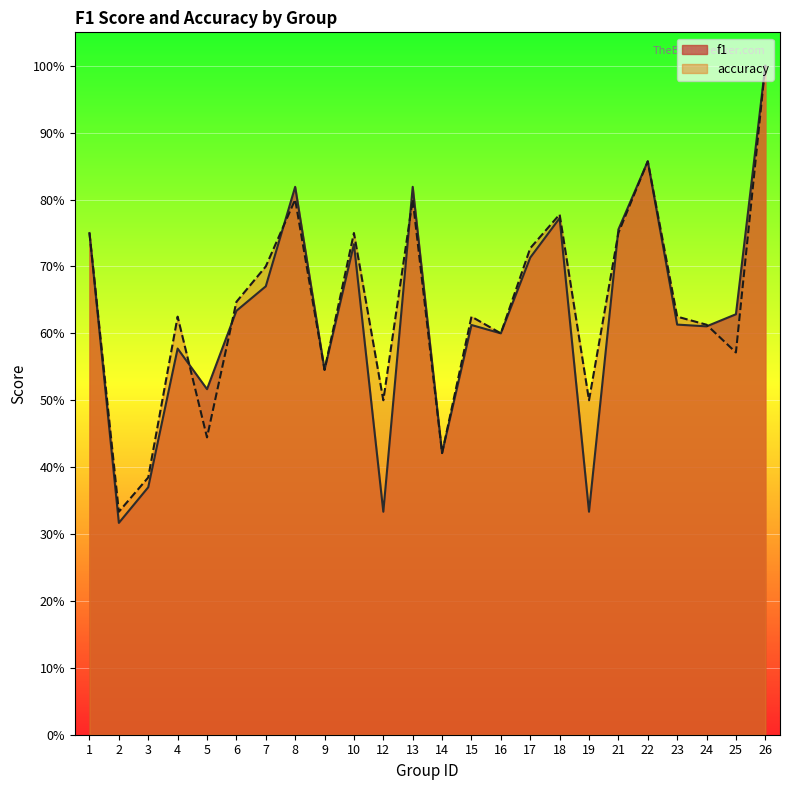

Reading left to right, transcribe all the data shown in this chart.

f1: 1=0.8	2=0.3	3=0.4	4=0.6	5=0.5	6=0.6	7=0.7	8=0.8	9=0.5	10=0.7	12=0.3	13=0.8	14=0.4	15=0.6	16=0.6	17=0.7	18=0.8	19=0.3	21=0.8	22=0.9	23=0.6	24=0.6	25=0.6	26=1.0
accuracy: 1=0.8	2=0.3	3=0.4	4=0.6	5=0.4	6=0.6	7=0.7	8=0.8	9=0.5	10=0.8	12=0.5	13=0.8	14=0.4	15=0.6	16=0.6	17=0.7	18=0.8	19=0.5	21=0.8	22=0.9	23=0.6	24=0.6	25=0.6	26=1.0